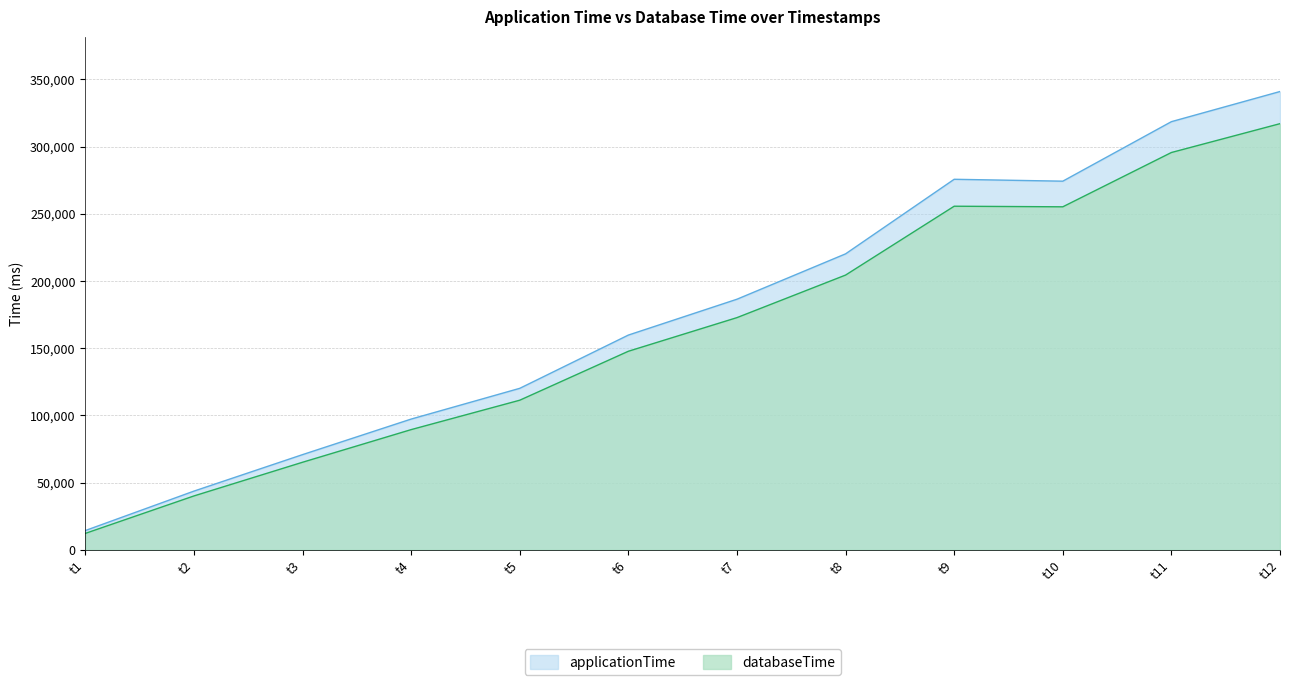

True or false: databaseTime and applicationTime intersect in this chart.

False